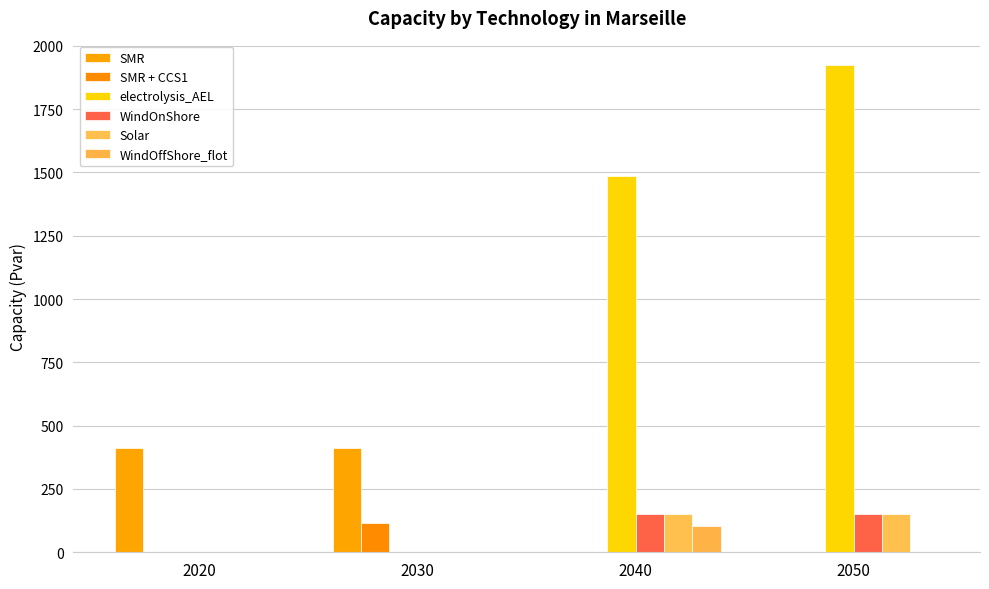

What is the total value across all series at 2030?

525.4